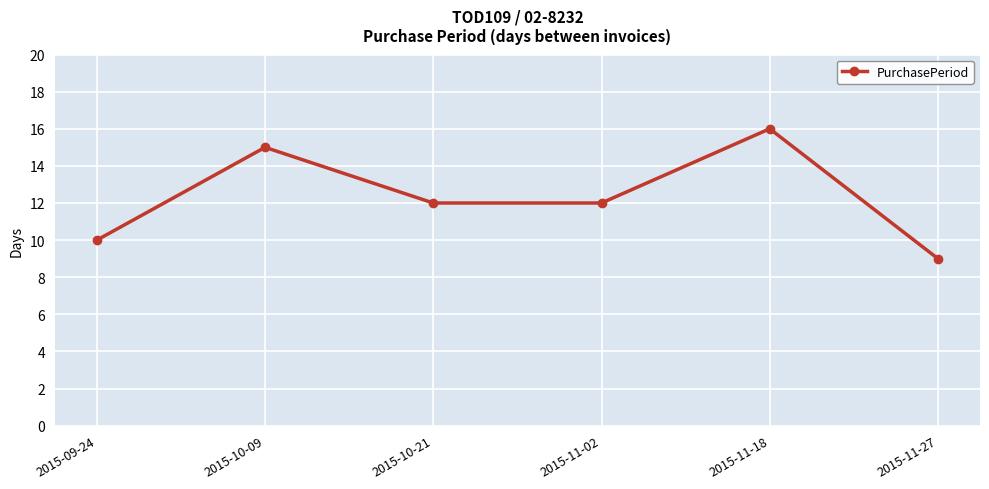

What is the approximate value at 2015-09-24?

10